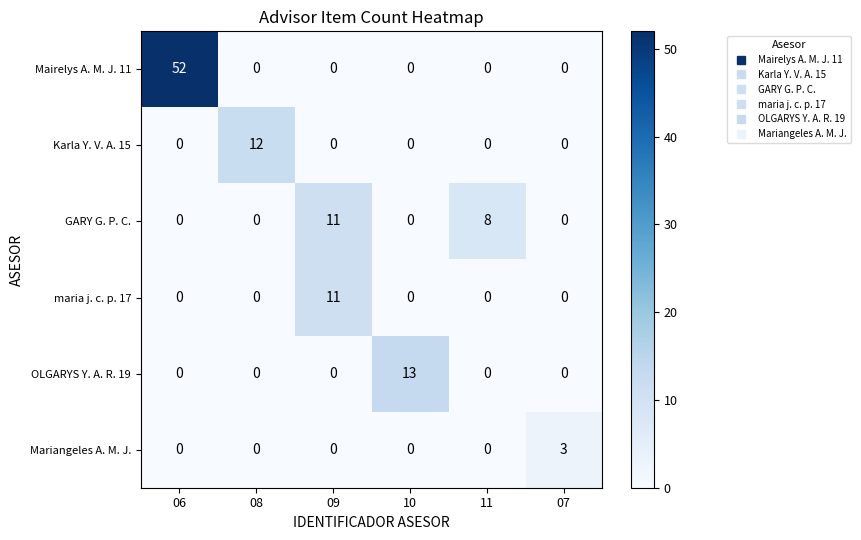

At which category is the sum across all series the highest?

06